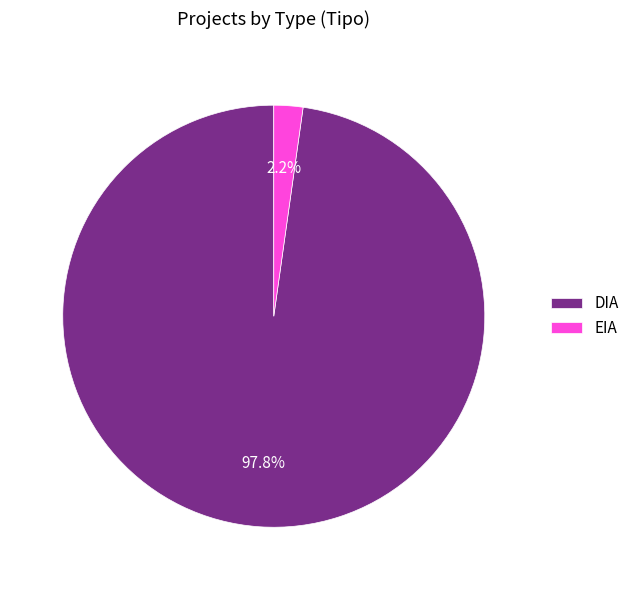

How many segments does this pie chart have?

2